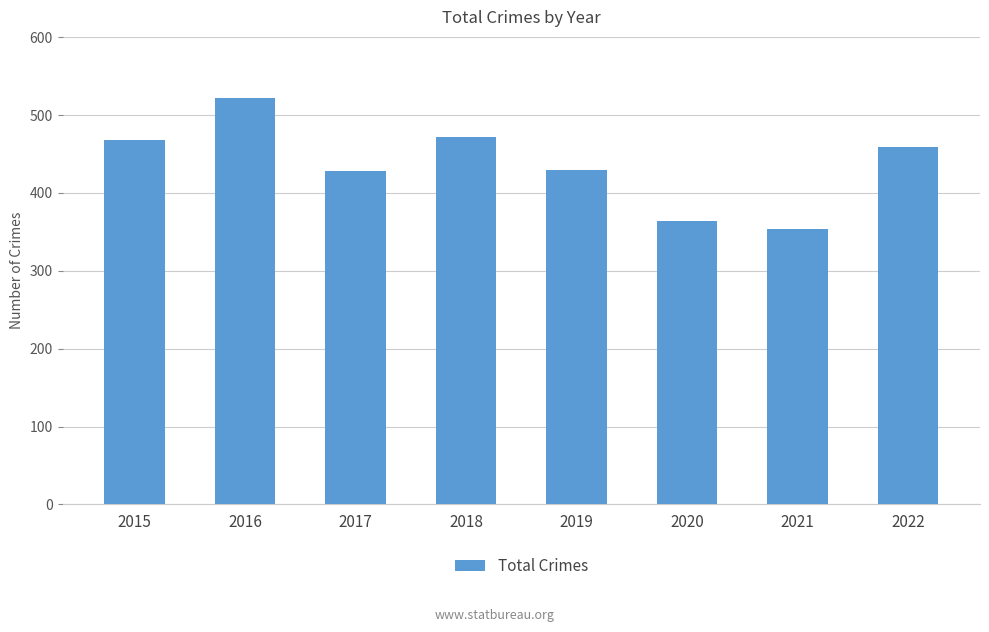

The chart shows a value of 522 at 2016. True or false?

True